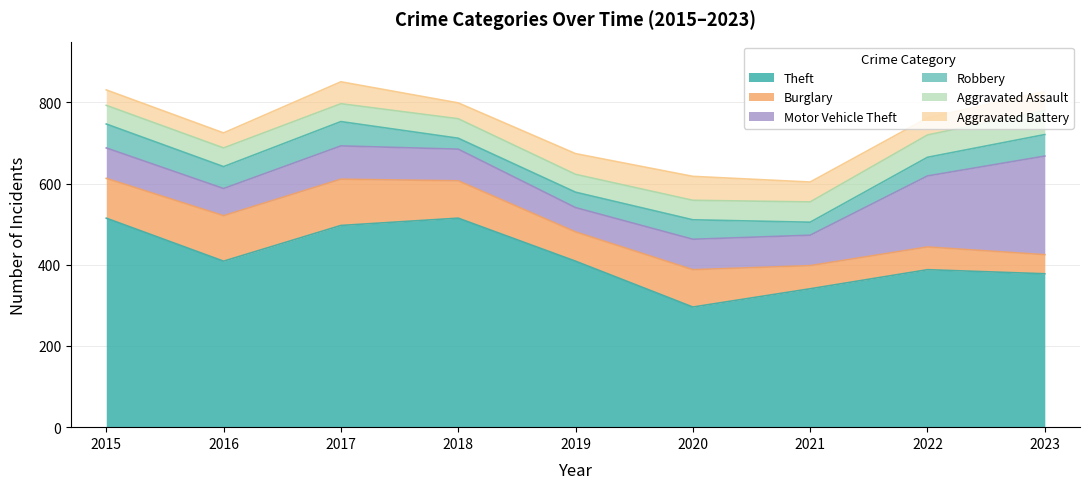

Is the value of Aggravated Assault at 2016 greater than the value of Burglary at 2021?

No